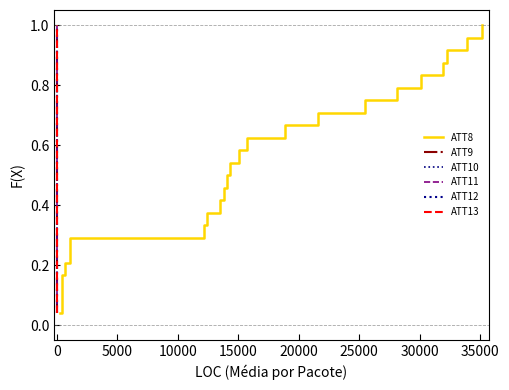

True or false: ATT13 and ATT12 intersect in this chart.

False